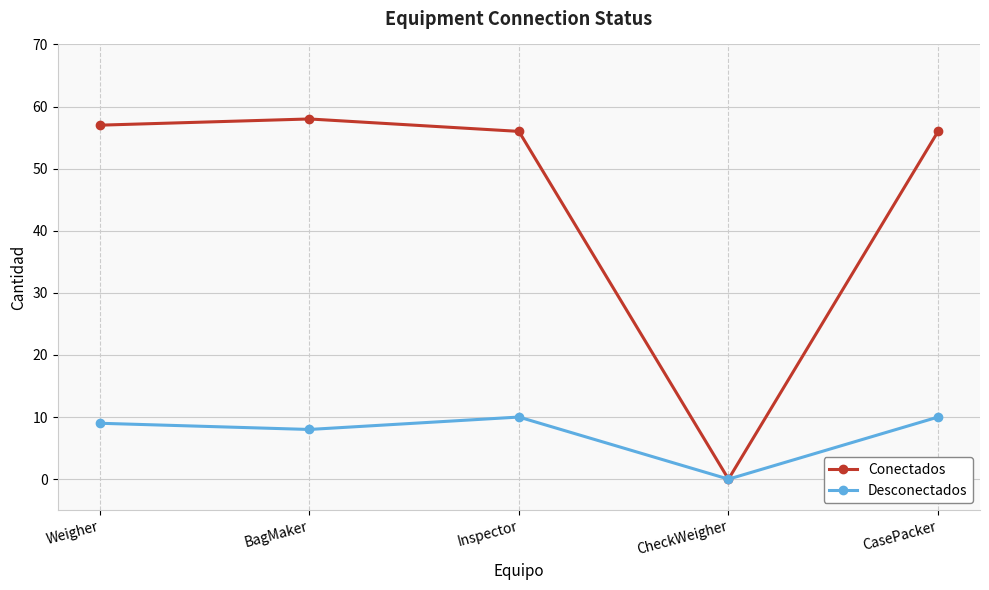

What is the highest value of the Conectados series?

58